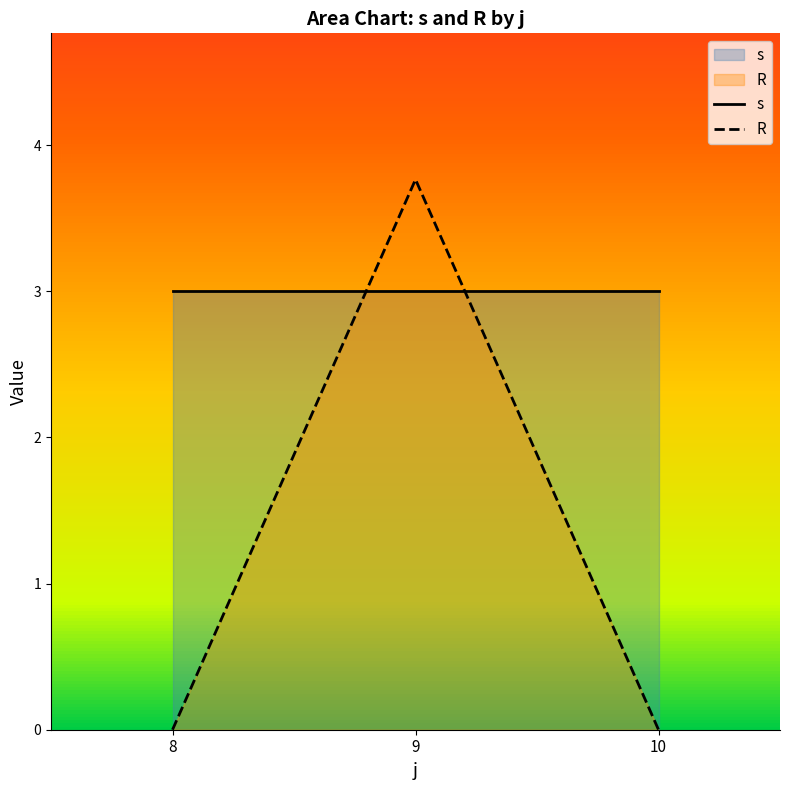

Read the R value at 9.

3.8